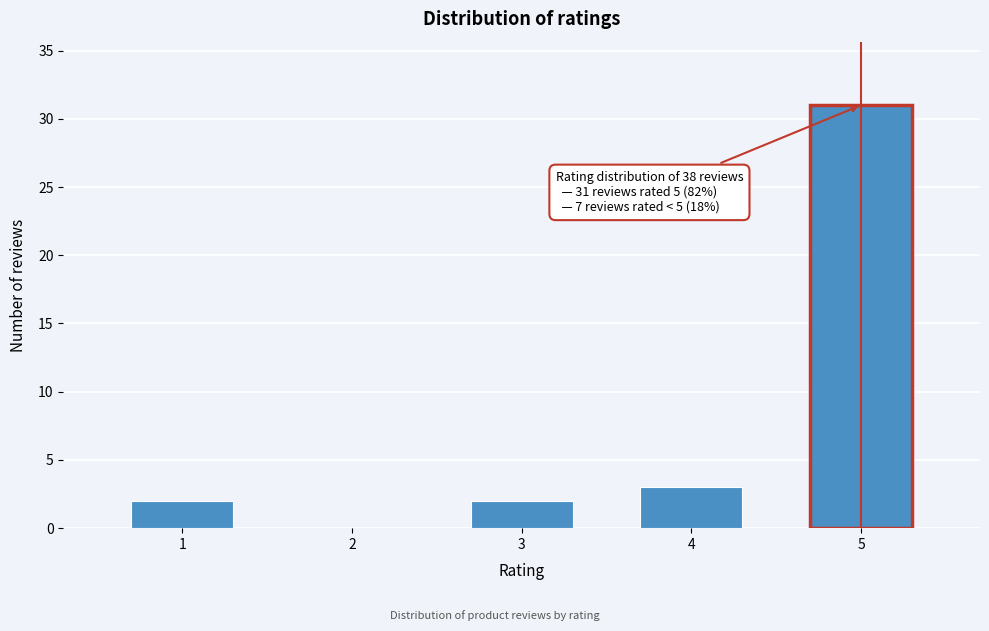

Reading left to right, extract all data points from this chart.

1=2	2=0	3=2	4=3	5=31